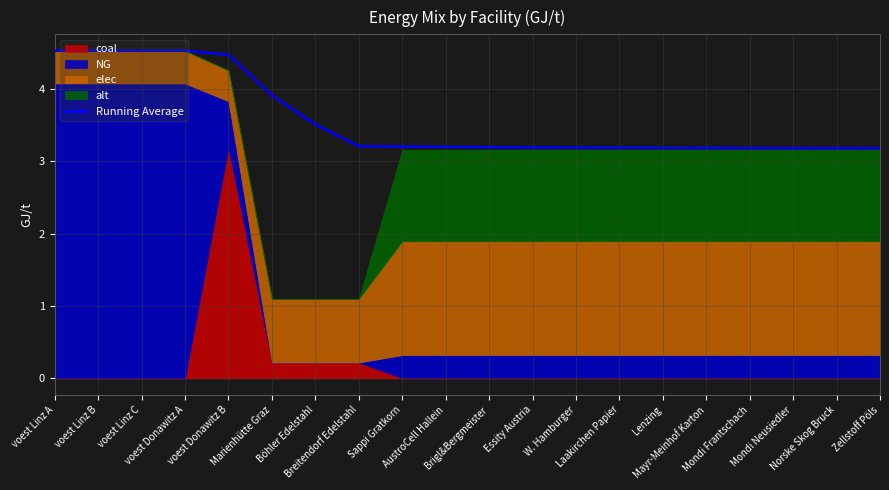

Reading left to right, transcribe all the data shown in this chart.

voest Linz A=4.5	voest Linz B=4.5	voest Linz C=4.5	voest Donawitz A=4.5	voest Donawitz B=4.5	Marienhütte Graz=3.9	Böhler Edelstahl=3.5	Breitendorf Edelstahl=3.2	Sappi Gratkorn=3.2	AustroCell Hallein=3.2	Brigl&Bergmeister=3.2	Essity Austria=3.2	W. Hamburger=3.2	Laakirchen Papier=3.2	Lenzing=3.2	Mayr-Meinhof Karton=3.2	Mondi Frantschach=3.2	Mondi Neusiedler=3.2	Norske Skog Bruck=3.2	Zellstoff Pöls=3.2